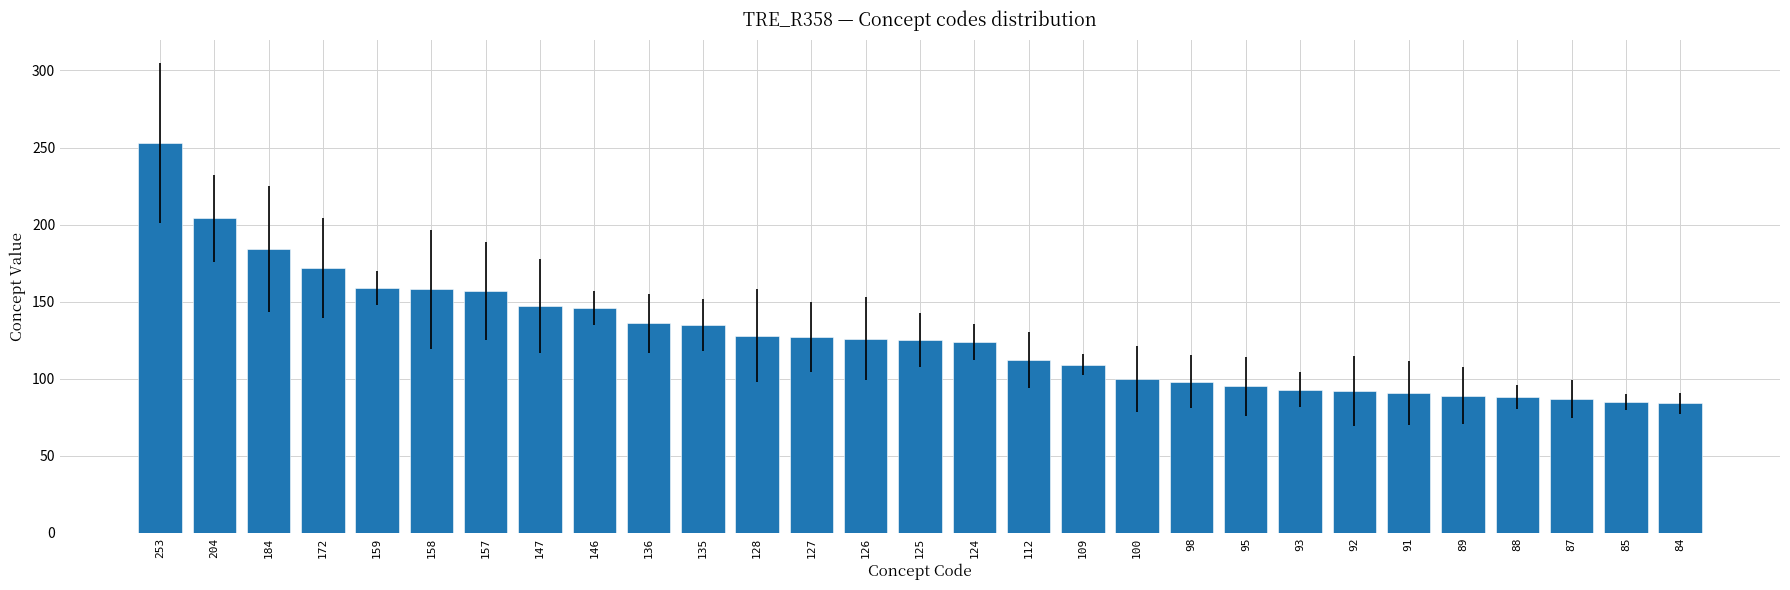

Does the chart contain stacked bars?

No